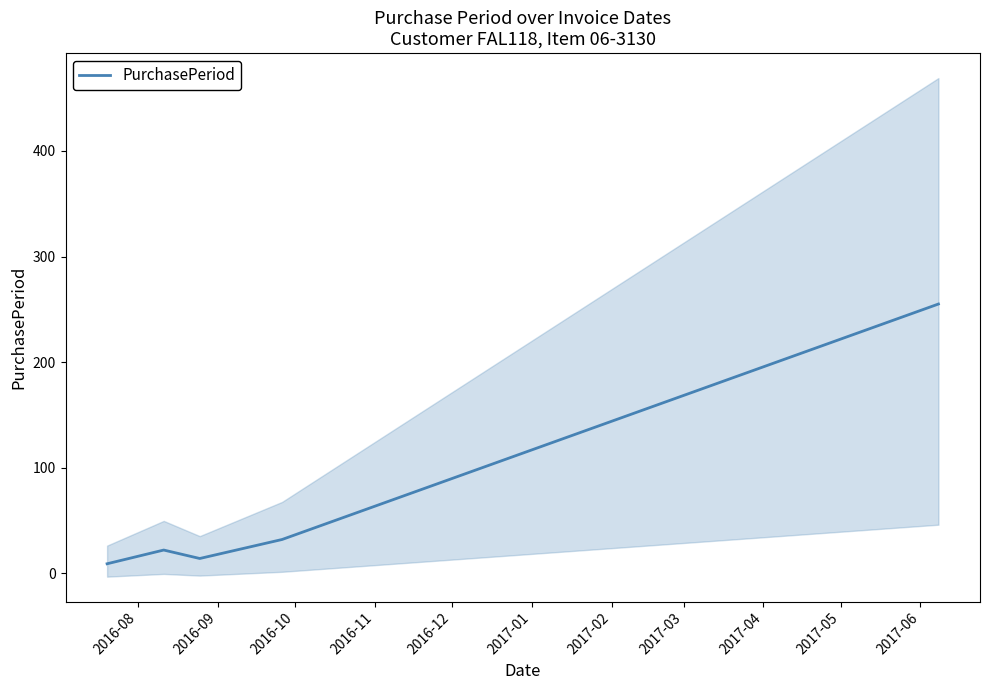

What is the value of the 3rd point from the left?

14